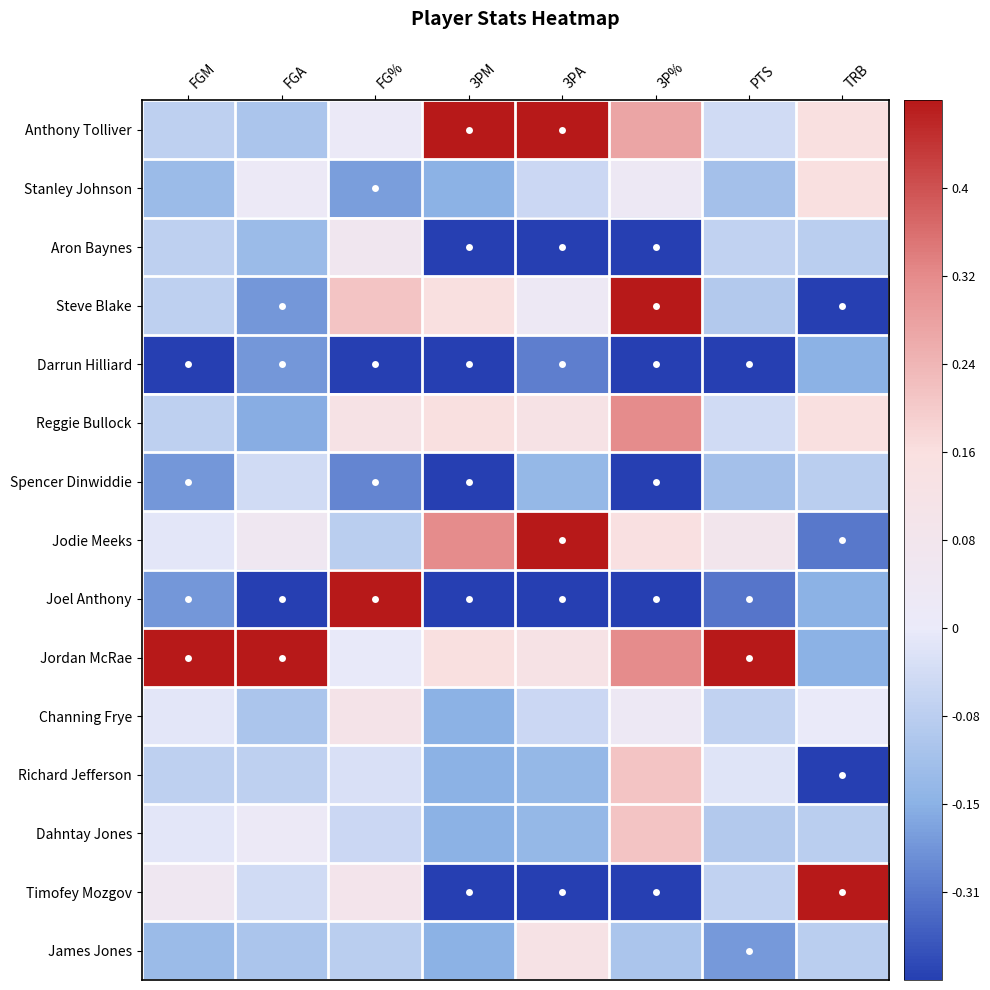

Reading left to right, list all the values displayed in this chart.

Anthony Tolliver: FGM=-0.4	FGA=-0.5	FG%=-0.2	3PM=1.0	3PA=1.0	3P%=0.5	PTS=-0.3	TRB=0.2
Stanley Johnson: FGM=-0.5	FGA=-0.2	FG%=-0.7	3PM=-0.6	3PA=-0.3	3P%=-0.1	PTS=-0.5	TRB=0.2
Aron Baynes: FGM=-0.4	FGA=-0.5	FG%=-0.0	3PM=-1.0	3PA=-1.0	3P%=-1.0	PTS=-0.4	TRB=-0.4
Steve Blake: FGM=-0.4	FGA=-0.7	FG%=0.3	3PM=0.2	3PA=-0.1	3P%=1.0	PTS=-0.4	TRB=-1.0
Darrun Hilliard: FGM=-1.0	FGA=-0.7	FG%=-1.0	3PM=-1.0	3PA=-0.8	3P%=-1.0	PTS=-1.0	TRB=-0.6
Reggie Bullock: FGM=-0.4	FGA=-0.6	FG%=0.1	3PM=0.2	3PA=0.1	3P%=0.6	PTS=-0.3	TRB=0.2
Spencer Dinwiddie: FGM=-0.7	FGA=-0.3	FG%=-0.8	3PM=-1.0	3PA=-0.6	3P%=-1.0	PTS=-0.5	TRB=-0.4
Jodie Meeks: FGM=-0.2	FGA=-0.1	FG%=-0.4	3PM=0.6	3PA=1.0	3P%=0.2	PTS=0.0	TRB=-0.8
Joel Anthony: FGM=-0.7	FGA=-1.0	FG%=1.0	3PM=-1.0	3PA=-1.0	3P%=-1.0	PTS=-0.8	TRB=-0.6
Jordan McRae: FGM=1.0	FGA=1.0	FG%=-0.2	3PM=0.2	3PA=0.1	3P%=0.6	PTS=1.0	TRB=-0.6
Channing Frye: FGM=-0.2	FGA=-0.5	FG%=0.1	3PM=-0.6	3PA=-0.3	3P%=-0.1	PTS=-0.4	TRB=-0.2
Richard Jefferson: FGM=-0.4	FGA=-0.4	FG%=-0.3	3PM=-0.6	3PA=-0.6	3P%=0.3	PTS=-0.2	TRB=-1.0
Dahntay Jones: FGM=-0.2	FGA=-0.2	FG%=-0.3	3PM=-0.6	3PA=-0.6	3P%=0.3	PTS=-0.4	TRB=-0.4
Timofey Mozgov: FGM=-0.1	FGA=-0.3	FG%=0.0	3PM=-1.0	3PA=-1.0	3P%=-1.0	PTS=-0.4	TRB=1.0
James Jones: FGM=-0.5	FGA=-0.5	FG%=-0.4	3PM=-0.6	3PA=0.1	3P%=-0.5	PTS=-0.7	TRB=-0.4